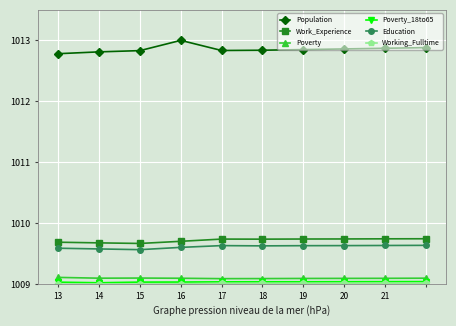

Which series has the largest total across all categories?

Population